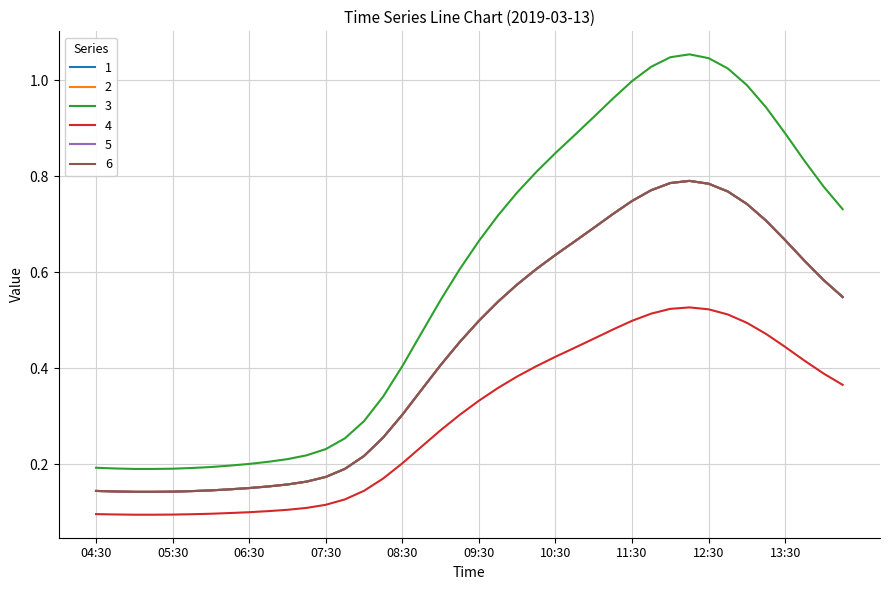

How many interior local peaks does the 5 series have?

1